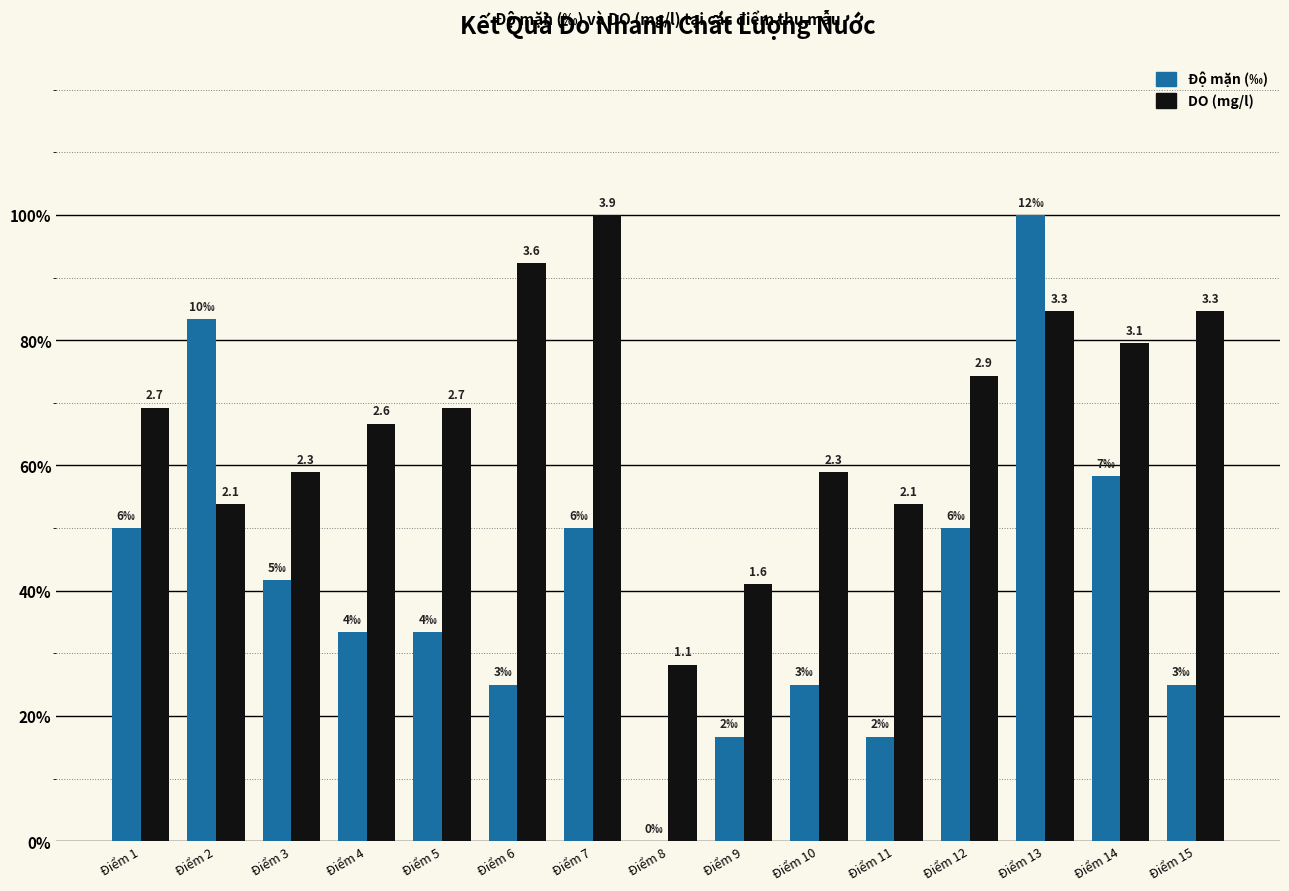

What is the total value across all series at Điểm 13?

184.6